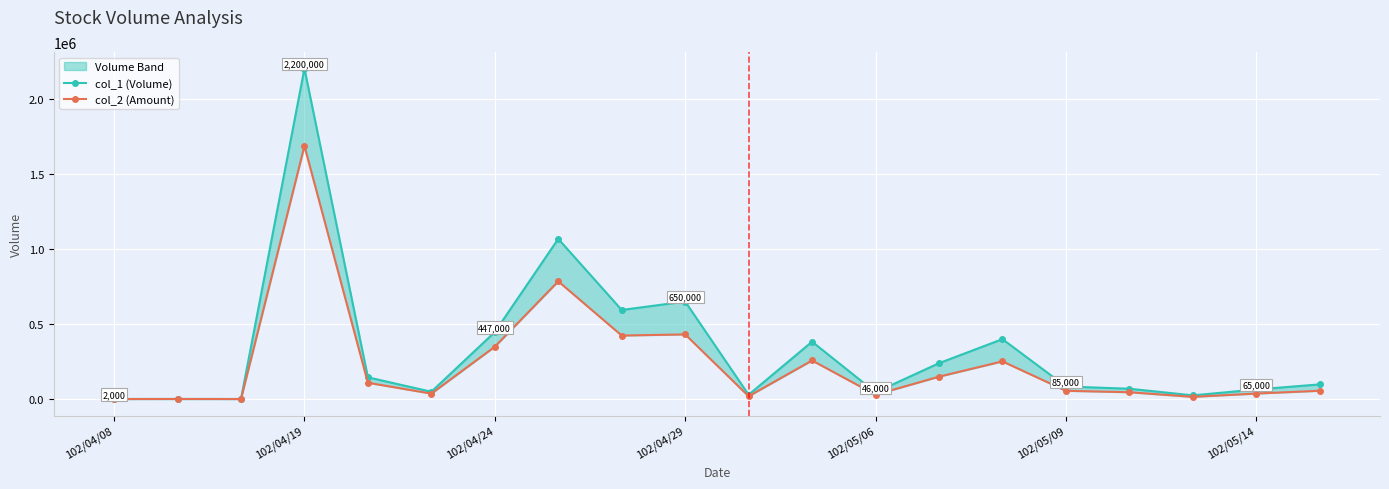

Reading right to left, what are all the values shown in this chart?

col_1 (Volume): 99000	65000	26000	70000	85000	400000	240000	46000	383000	30000	650000	594000	1067000	447000	50000	146000	2200000	2000	2000	2000
col_2 (Amount): 56430	38050	16110	46700	56350	252000	150200	29880	257940	20100	431440	423720	784550	349480	37500	109790	1685050	1420	1740	1420